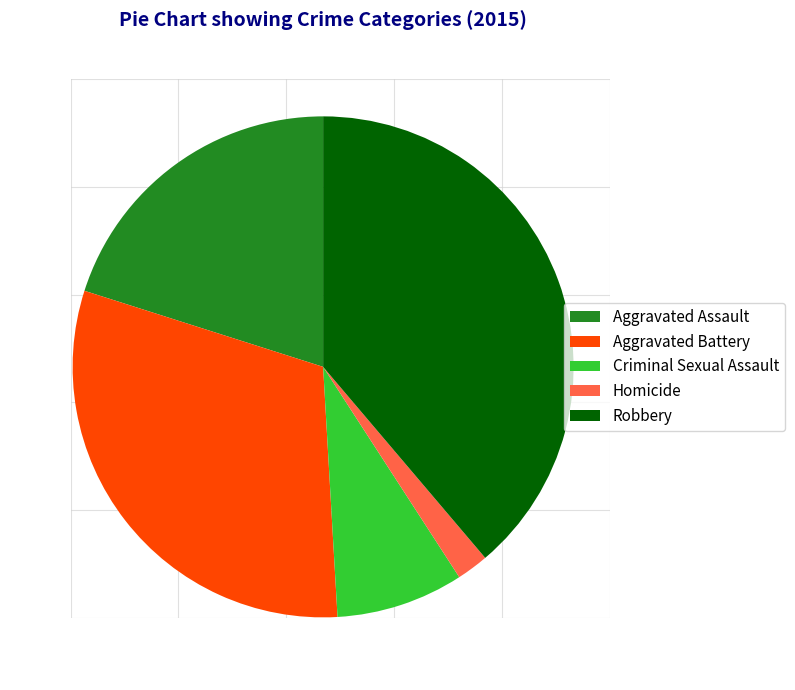

Which category has the smallest portion of the pie?

Homicide